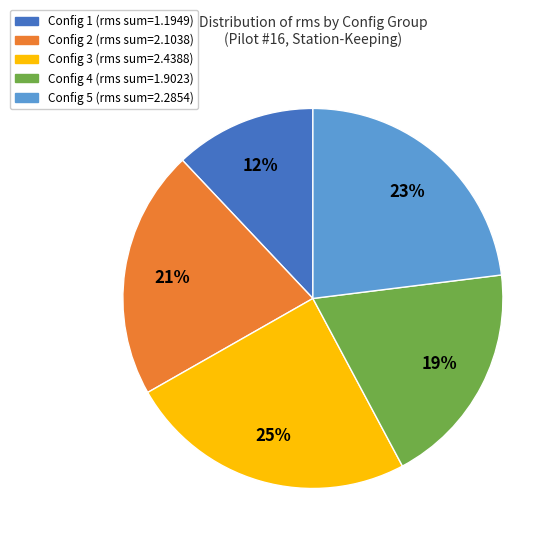

Do Config 1 and Config 3 together represent more than half of the pie?

No